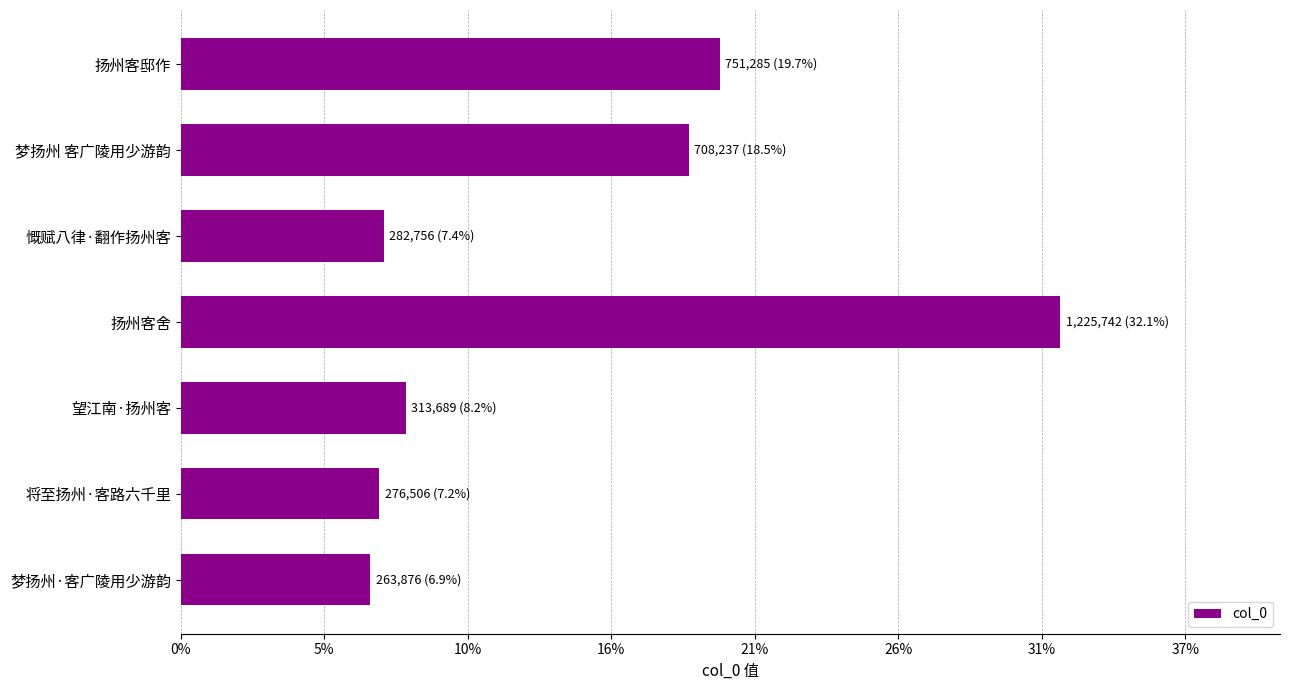

Are the bars horizontal?

Yes